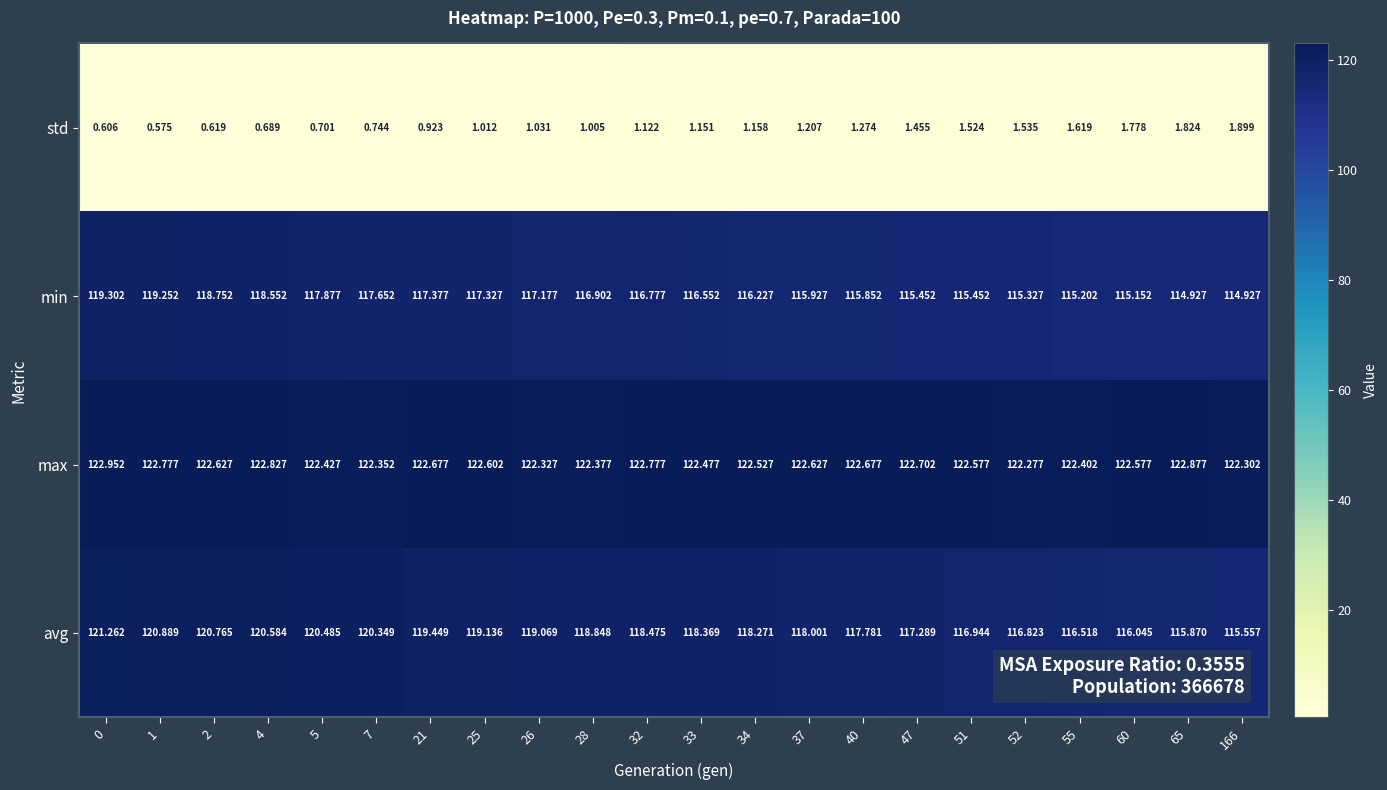

At how many categories does at least one series exceed 8?

22